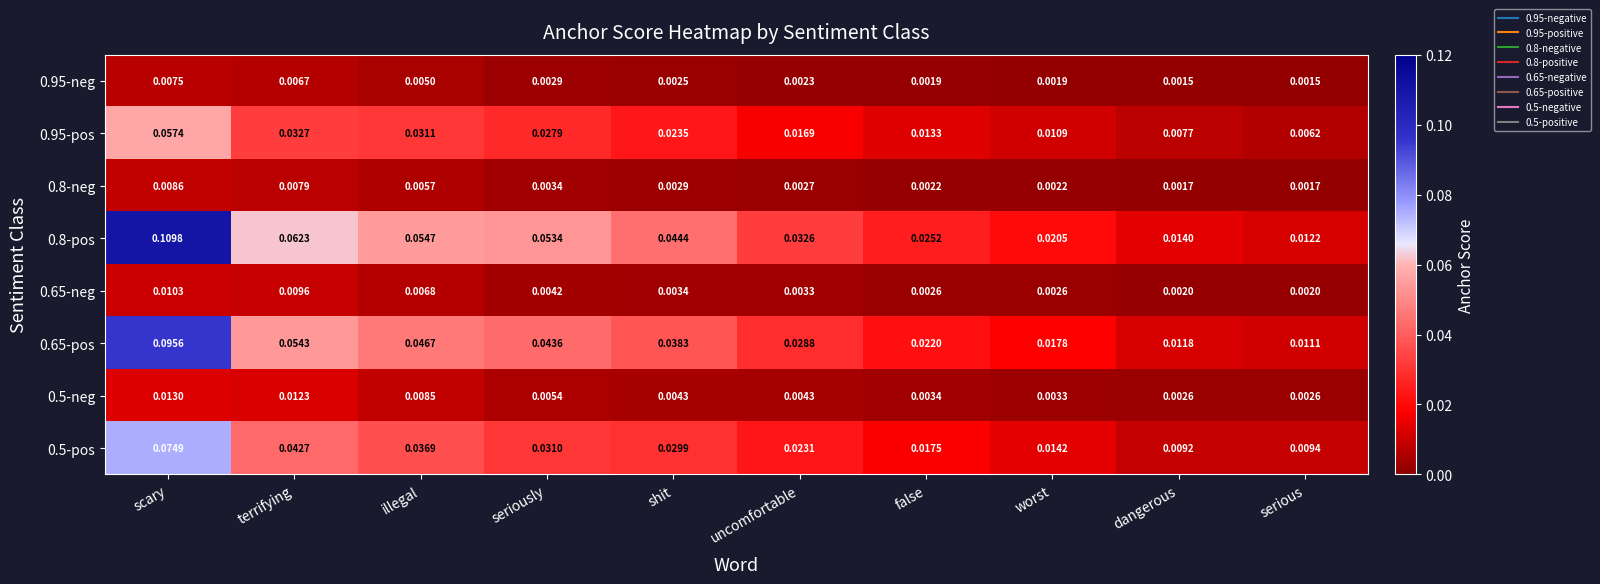

At serious, list the series in order from largest to smallest.

0.8-pos, 0.65-pos, 0.5-pos, 0.95-pos, 0.5-neg, 0.65-neg, 0.8-neg, 0.95-neg